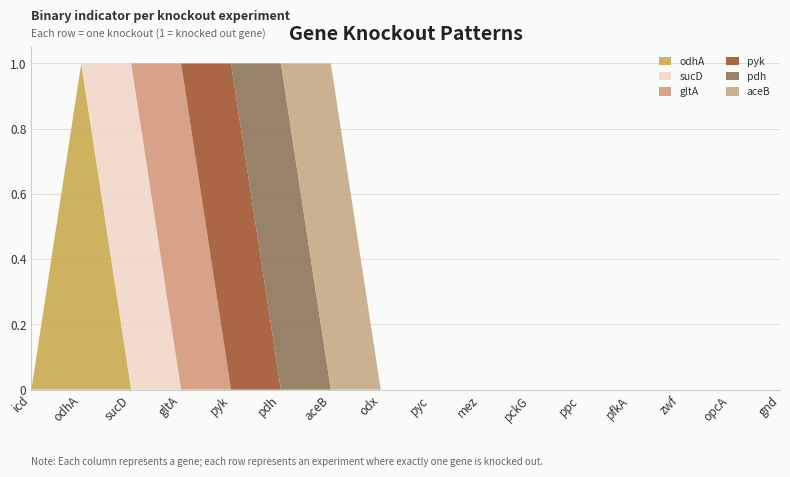

Reading left to right, what are all the values shown in this chart?

odhA: 0	1	0	0	0	0	0	0	0	0	0	0	0	0	0	0
sucD: 0	0	1	0	0	0	0	0	0	0	0	0	0	0	0	0
gltA: 0	0	0	1	0	0	0	0	0	0	0	0	0	0	0	0
pyk: 0	0	0	0	1	0	0	0	0	0	0	0	0	0	0	0
pdh: 0	0	0	0	0	1	0	0	0	0	0	0	0	0	0	0
aceB: 0	0	0	0	0	0	1	0	0	0	0	0	0	0	0	0